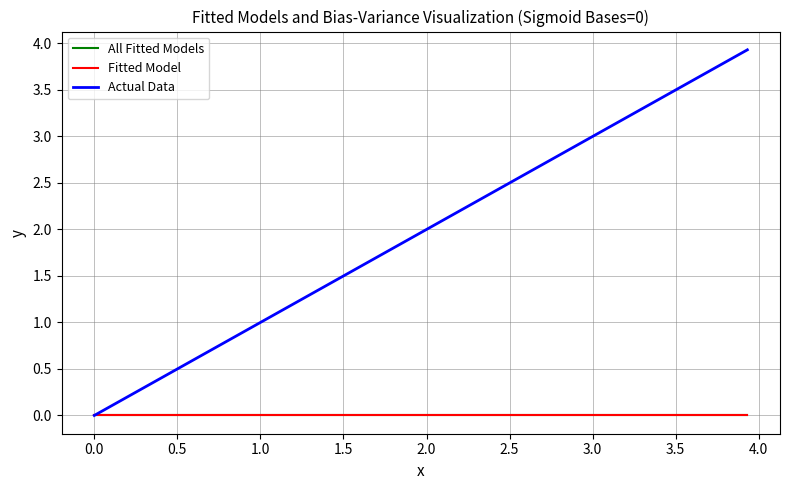

How many lines are shown in the chart?

3